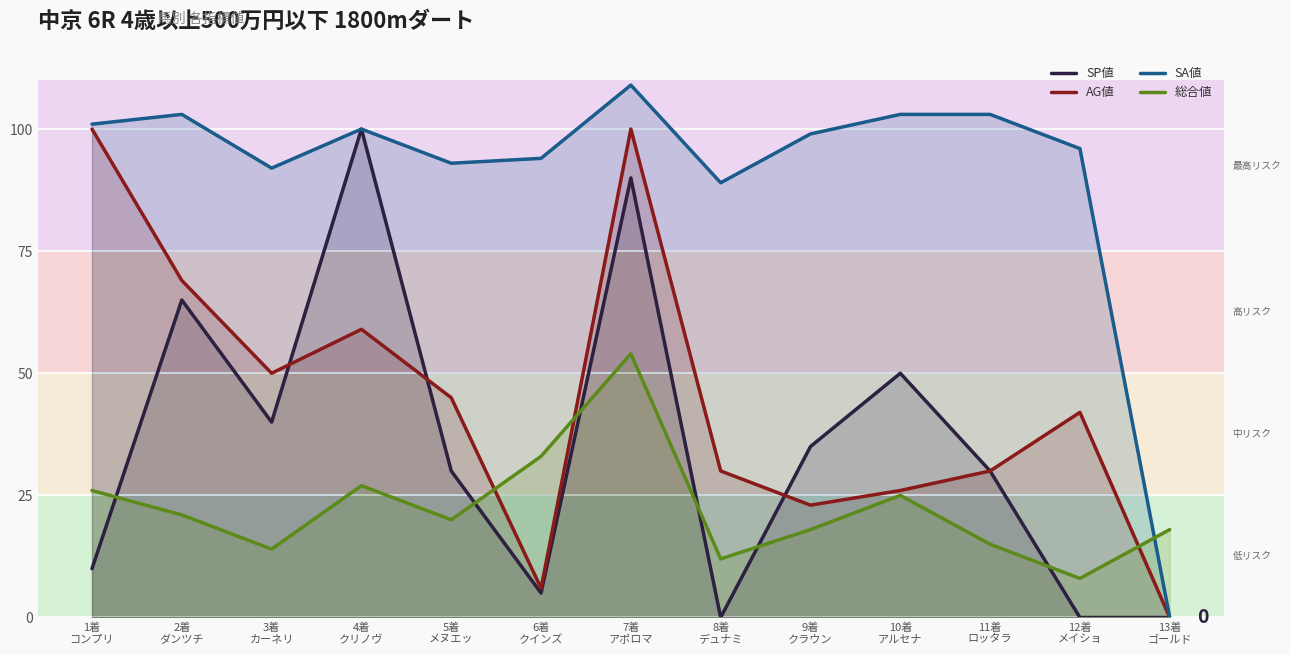

What is the total value across all series at 6着
クインズ?

138